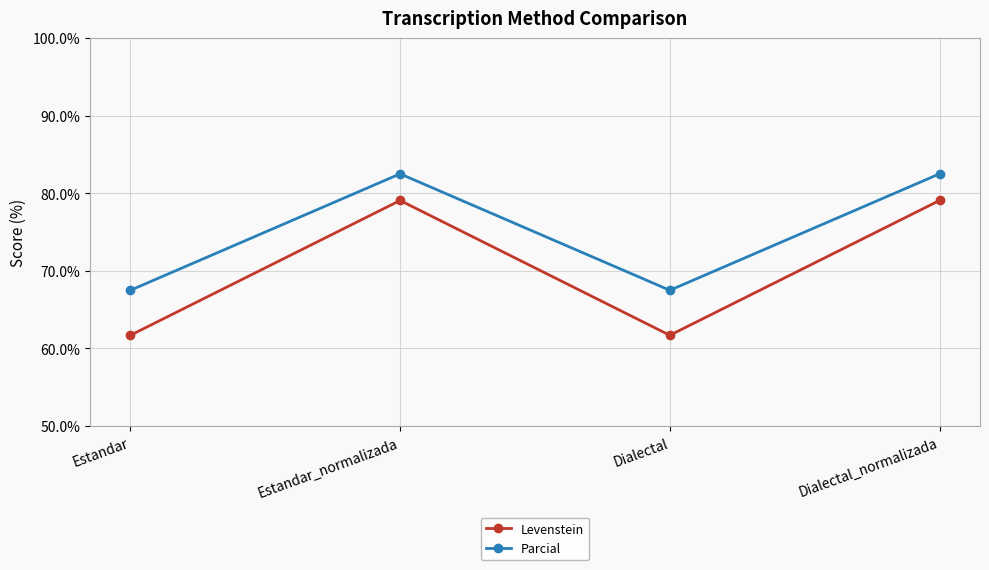

What is the sum of the Parcial values at Dialectal and Estandar_normalizada?

150.0